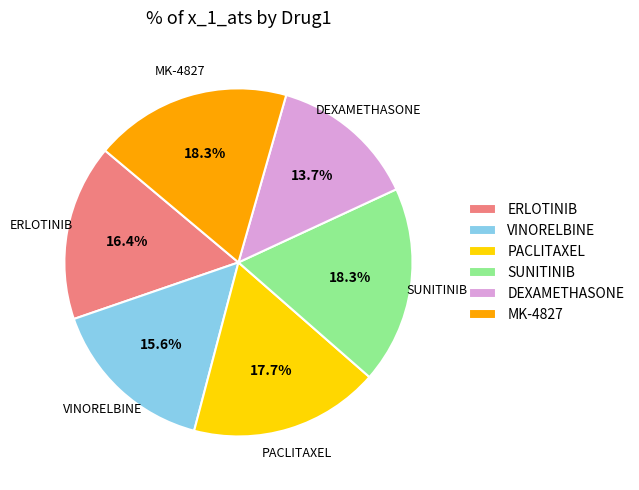

To the nearest percent, what is the difference between the MK-4827 and VINORELBINE slice percentages?

3%